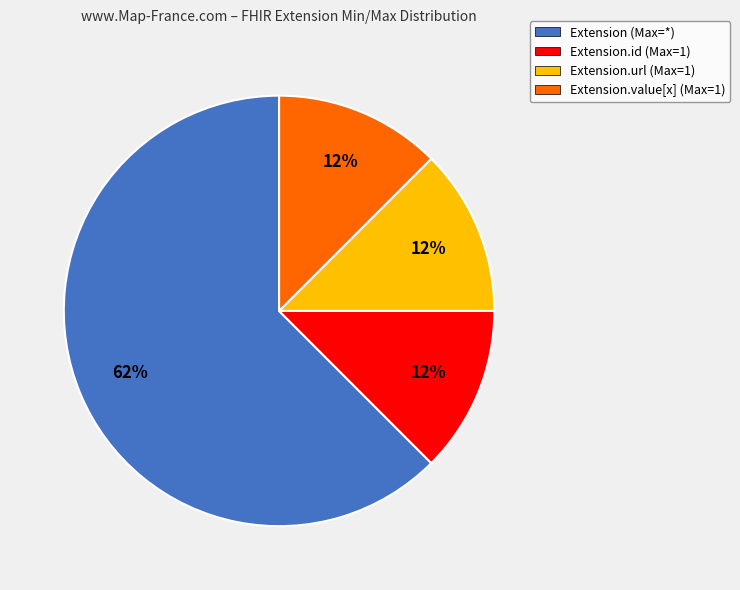

Which category accounts for the majority?

Extension (Max=*)